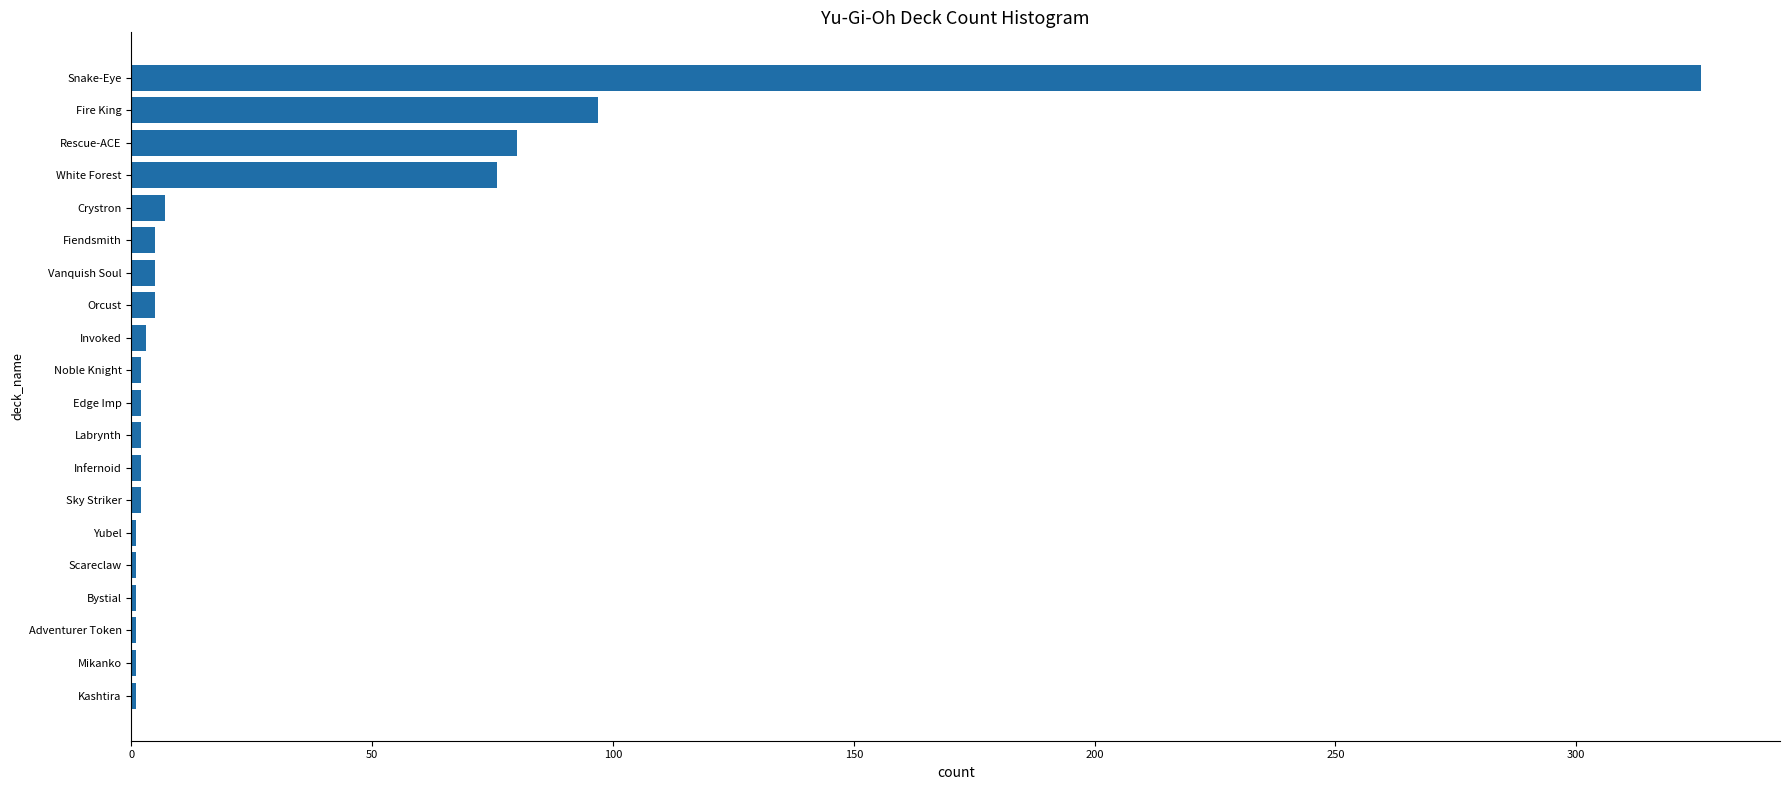

At which label is the value closest to 163?

Fire King